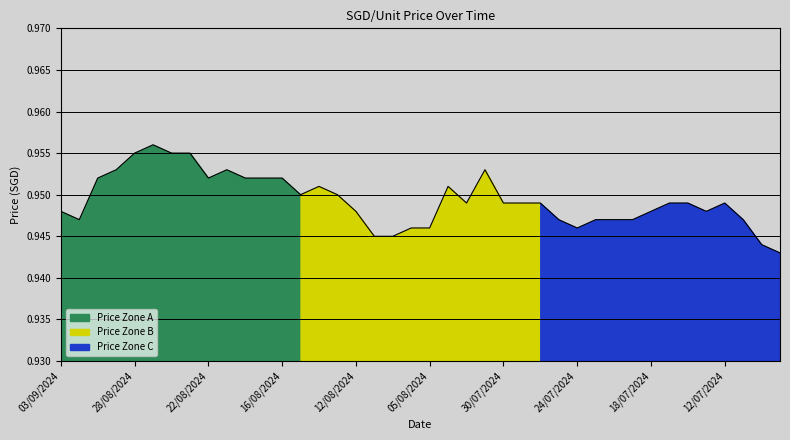

Reading right to left, what are all the values shown in this chart?

09/07/2024=0.9	10/07/2024=0.9	11/07/2024=0.9	12/07/2024=0.9	15/07/2024=0.9	16/07/2024=0.9	17/07/2024=0.9	18/07/2024=0.9	19/07/2024=0.9	22/07/2024=0.9	23/07/2024=0.9	24/07/2024=0.9	25/07/2024=0.9	26/07/2024=0.9	29/07/2024=0.9	30/07/2024=0.9	31/07/2024=1.0	01/08/2024=0.9	02/08/2024=1.0	05/08/2024=0.9	06/08/2024=0.9	07/08/2024=0.9	08/08/2024=0.9	12/08/2024=0.9	13/08/2024=0.9	14/08/2024=1.0	15/08/2024=0.9	16/08/2024=1.0	19/08/2024=1.0	20/08/2024=1.0	21/08/2024=1.0	22/08/2024=1.0	23/08/2024=1.0	26/08/2024=1.0	27/08/2024=1.0	28/08/2024=1.0	29/08/2024=1.0	30/08/2024=1.0	02/09/2024=0.9	03/09/2024=0.9